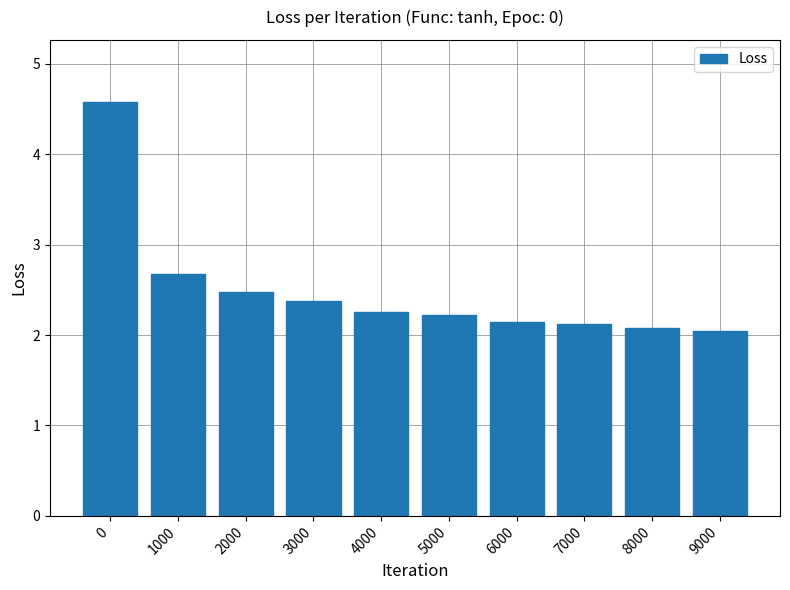

Is it true that the value at 2000 is 2.5?

True